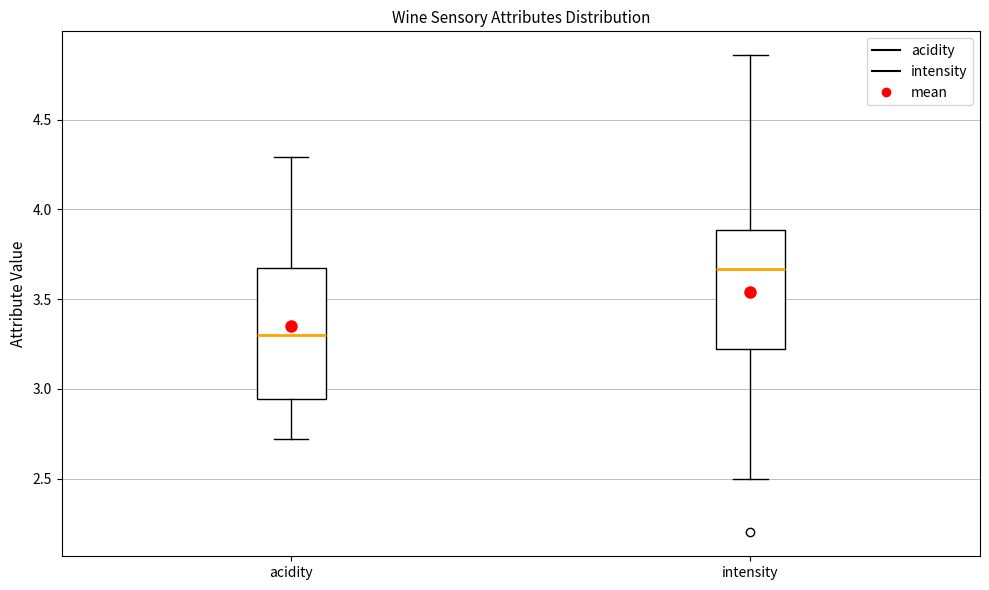

Reading left to right, read every box against the y-axis: the position of its median line, the range the box covers, and the ends of its whiskers. The values are not printed on the chart, so give them approximately, as read against the axis.

acidity: median 3.30, box 2.95 to 3.70, whiskers 2.70 to 4.30
intensity: median 3.65, box 3.20 to 3.90, whiskers 2.50 to 4.85